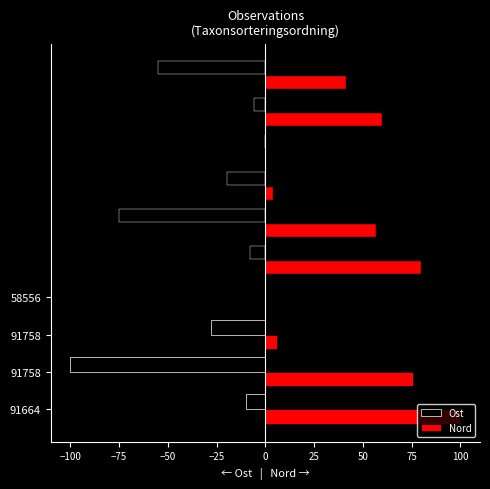

Which has a higher value, 58556 or 91664?

58556